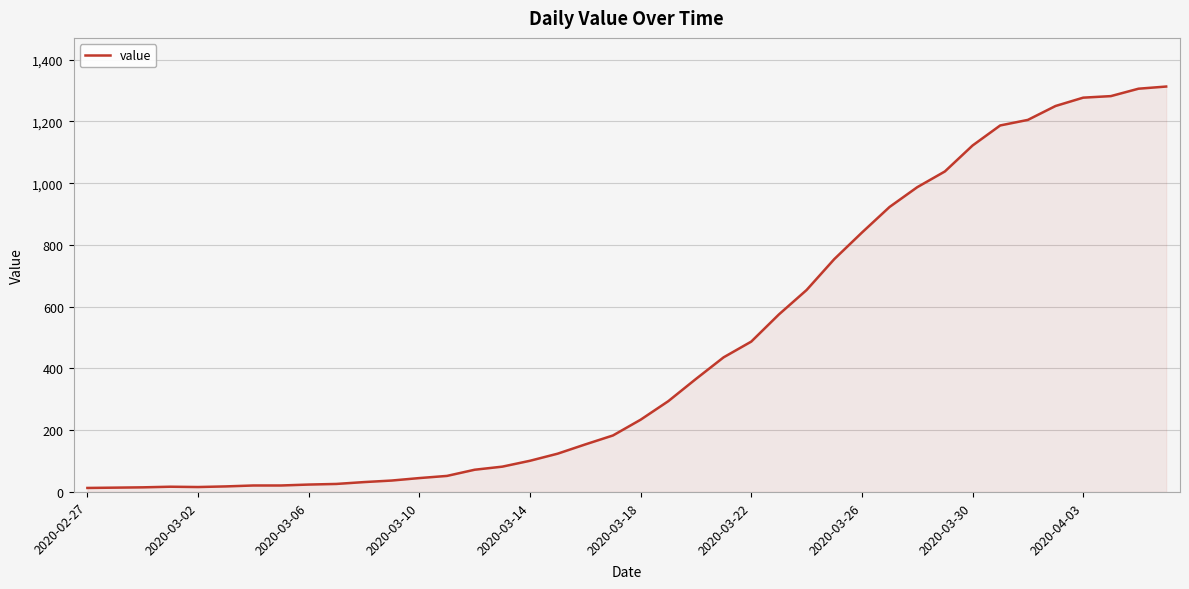

What is the maximum value shown in the chart?

1313